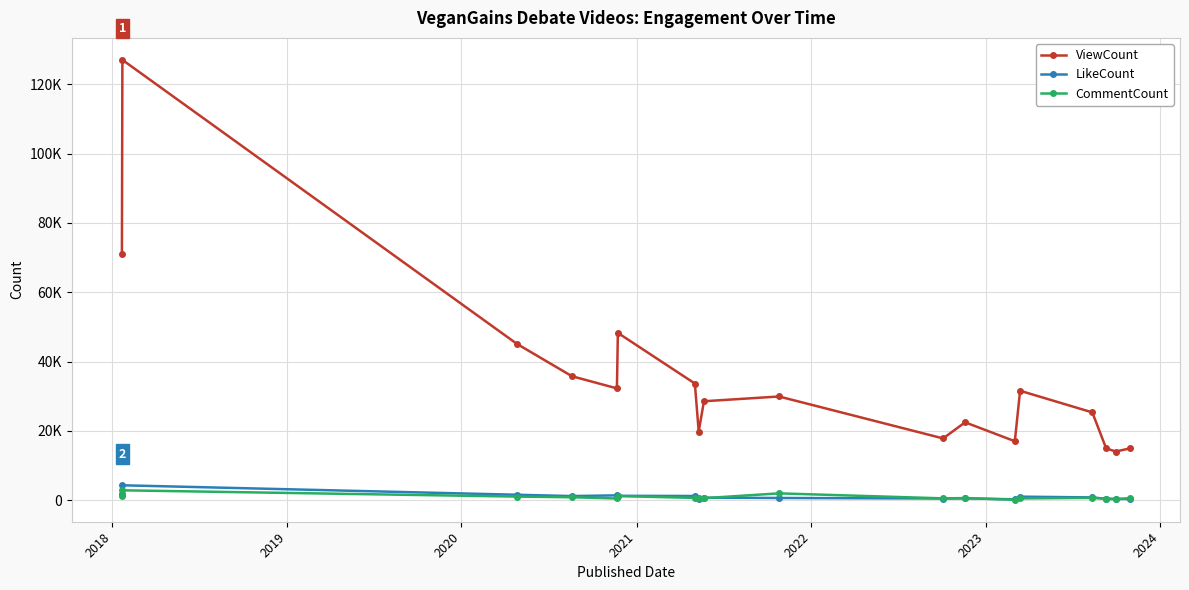

Reading left to right, list all the values displayed in this chart.

ViewCount: 70969	127035	45080	35753	32243	48258	33642	19800	28530	29904	17808	22454	16999	31562	25314	14929	14025	14915
LikeCount: 1790	4283	1550	1172	1376	1246	1195	405	701	621	470	501	240	1003	786	373	385	314
CommentCount: 1214	2834	1022	834	472	1172	642	746	562	1955	509	584	113	495	654	421	223	561